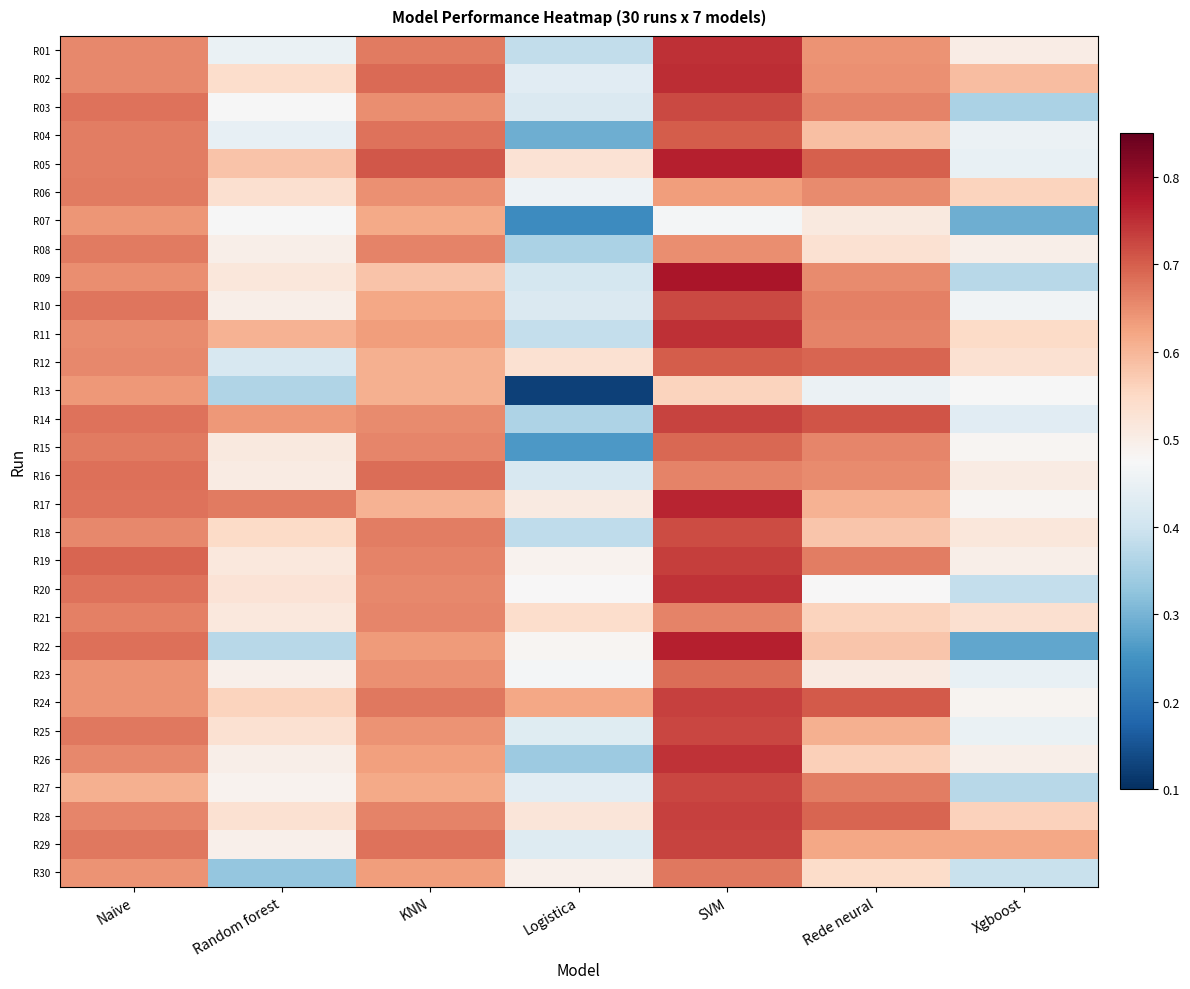

At Random forest, list the series in order from smallest to largest.

R30, R13, R22, R12, R04, R01, R03, R07, R27, R23, R29, R26, R08, R10, R16, R15, R19, R21, R09, R20, R25, R28, R06, R02, R18, R24, R05, R11, R14, R17